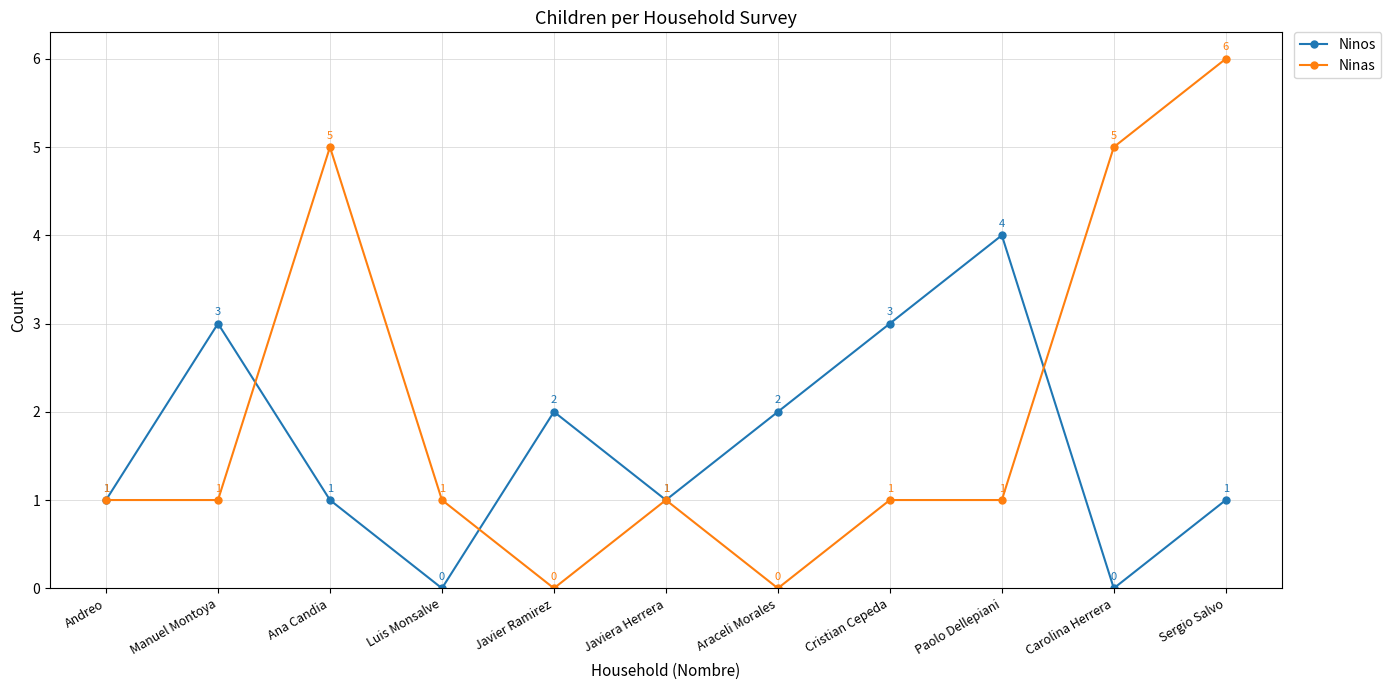

What is the total value across all series at Javiera Herrera?

2